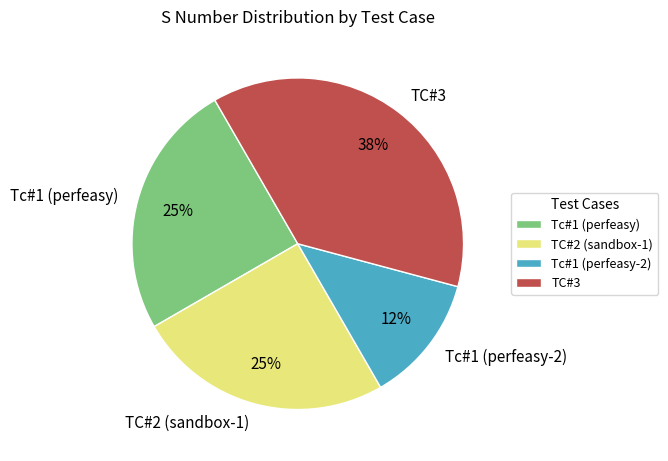

The Tc#1 (perfeasy) slice represents 25% of the pie. True or false?

True